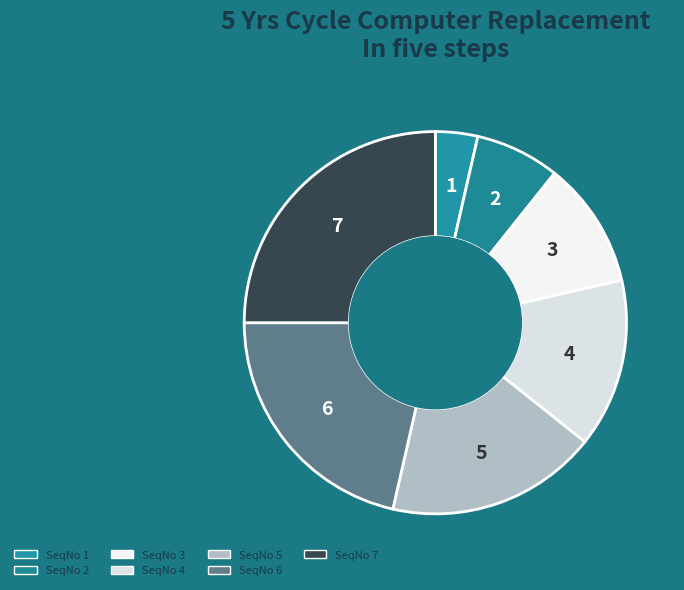

Which has a higher value, SeqNo 2 or SeqNo 1?

SeqNo 2